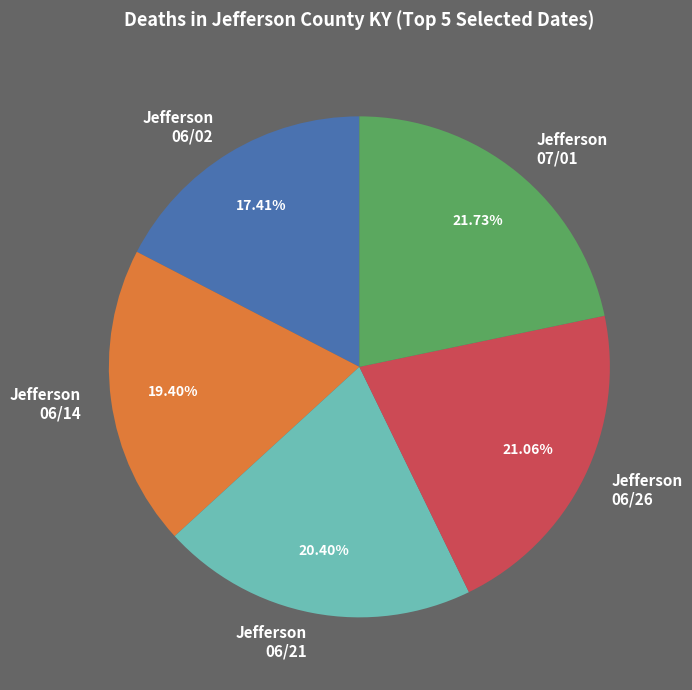

What is the ratio of the value at Jefferson 06/02 to the value at Jefferson 06/14?

0.9